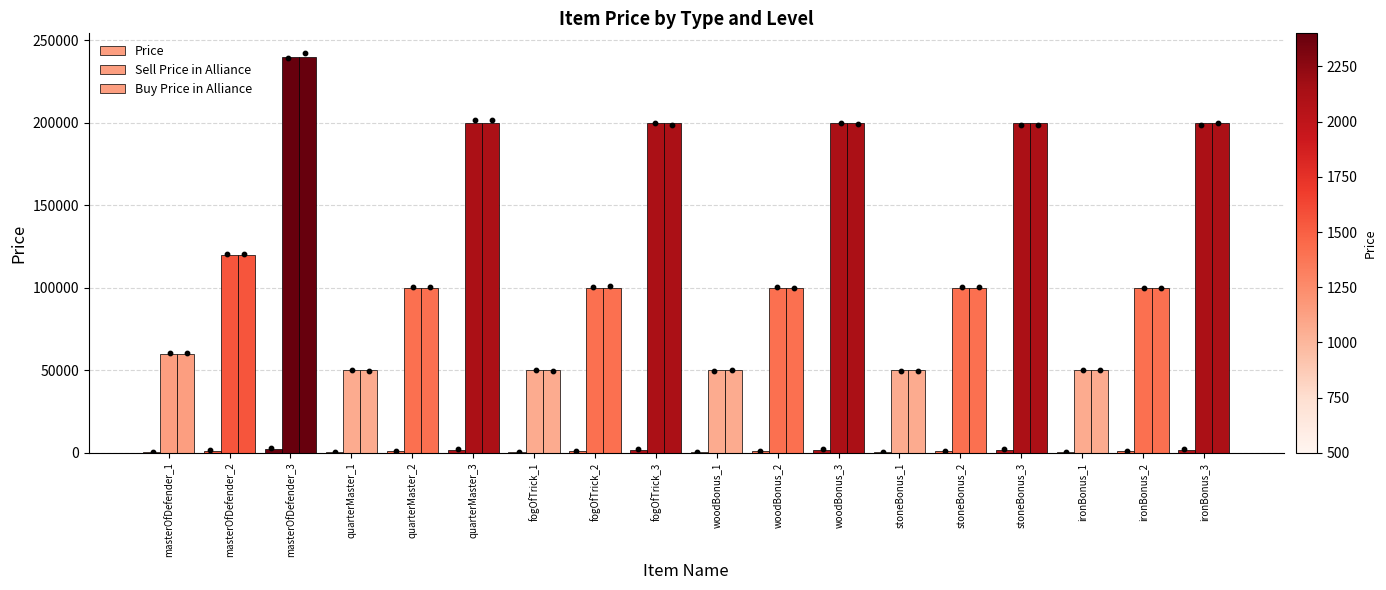

Is the value of Price at masterOfDefender_1 greater than the value of Buy Price in Alliance at woodBonus_1?

No